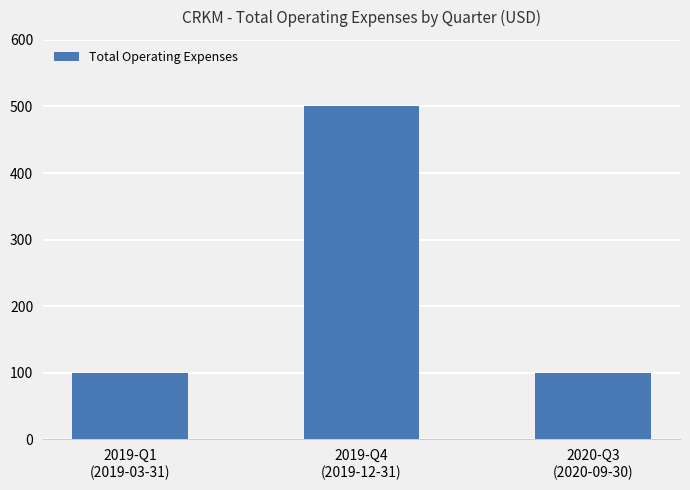

Reading left to right, what are all the values shown in this chart?

2019-Q1
(2019-03-31)=100	2019-Q4
(2019-12-31)=500	2020-Q3
(2020-09-30)=100